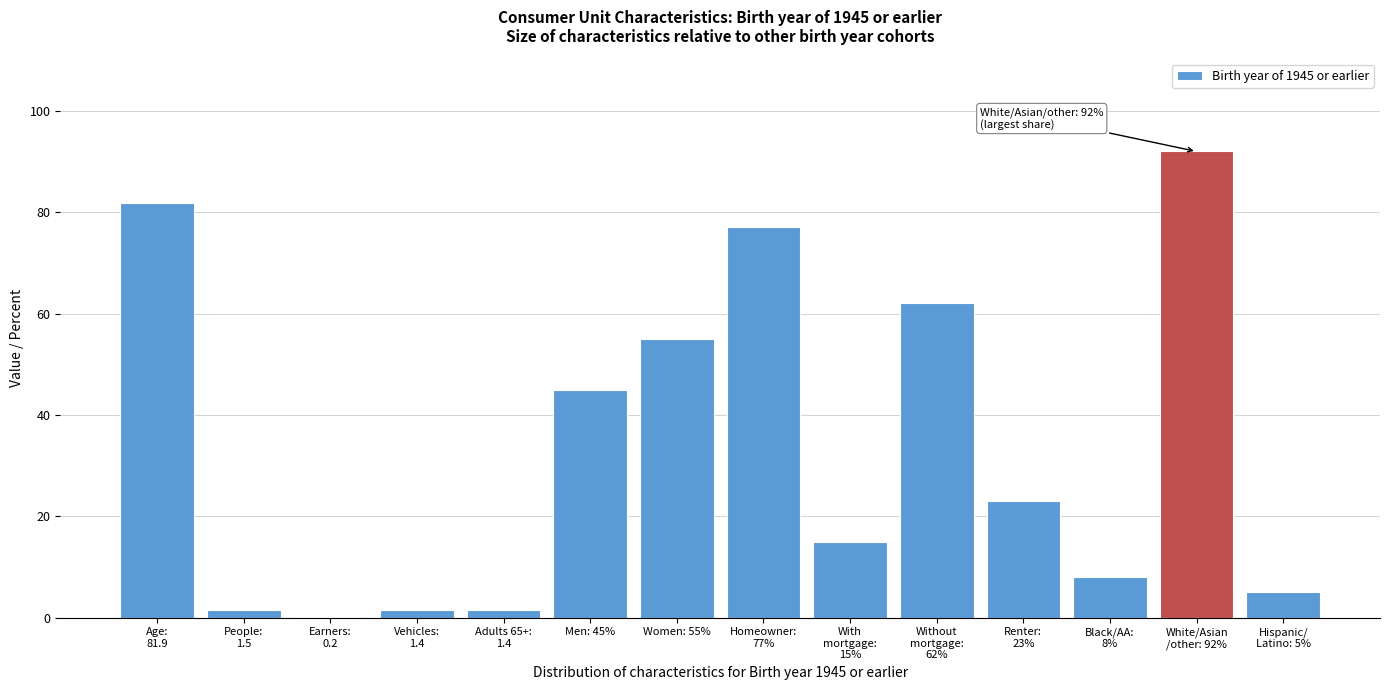

Is it true that the value at Men: 45% is 67.3?

False